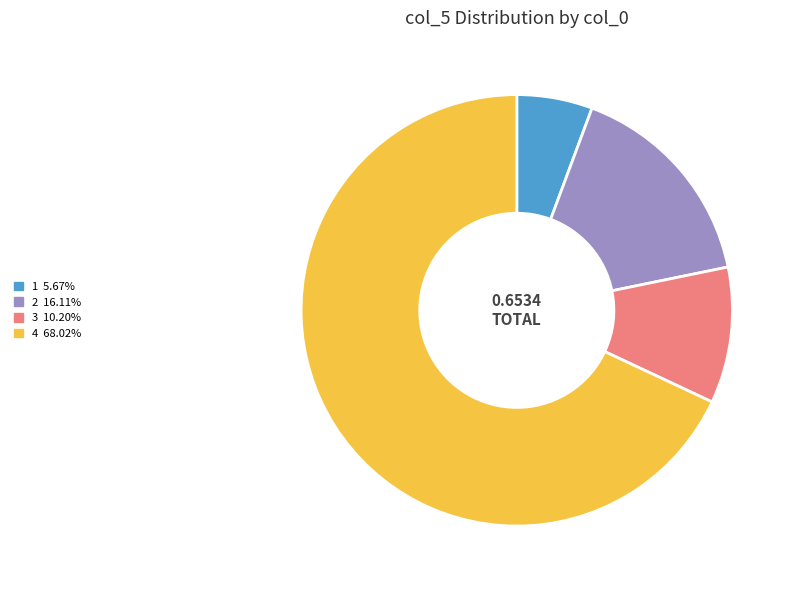

Is there a majority slice in this chart?

Yes